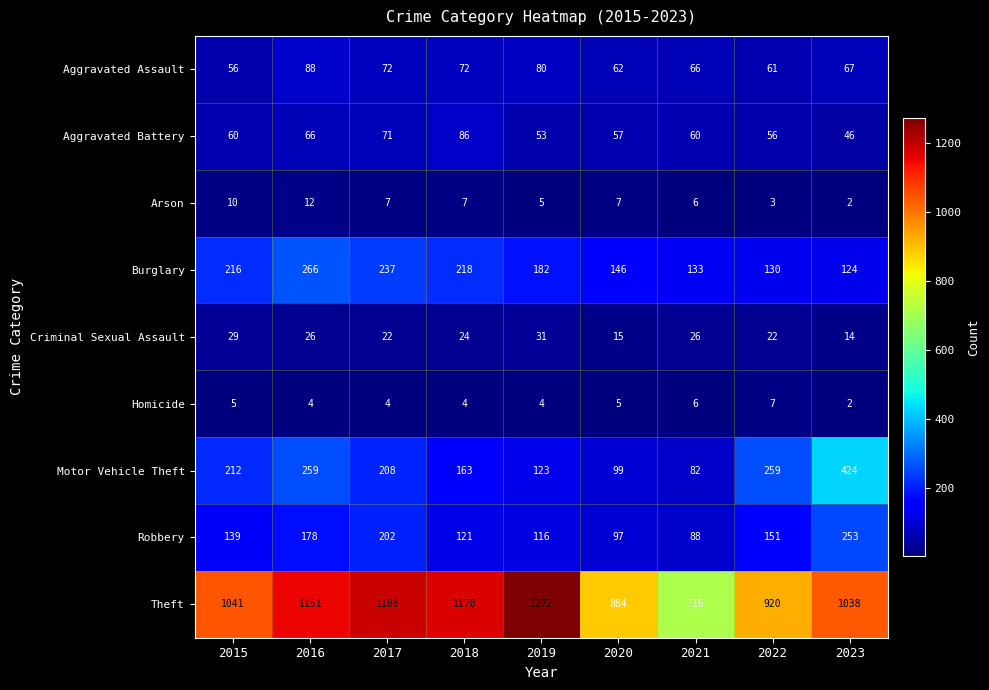

Which label corresponds to the largest value in the chart?

2019